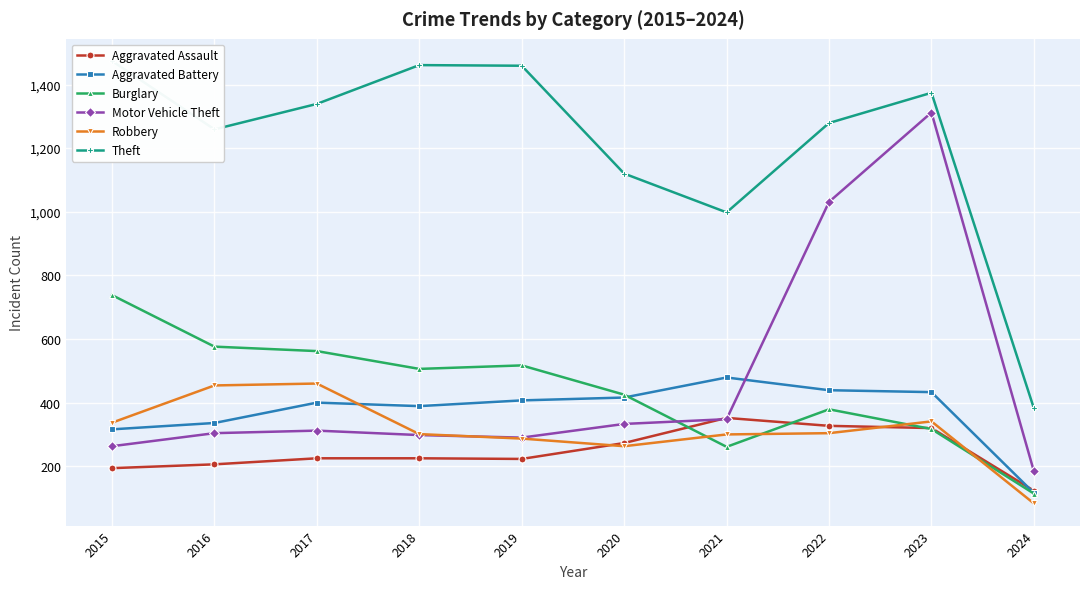

Between 2022 and 2017, which is larger?

2022